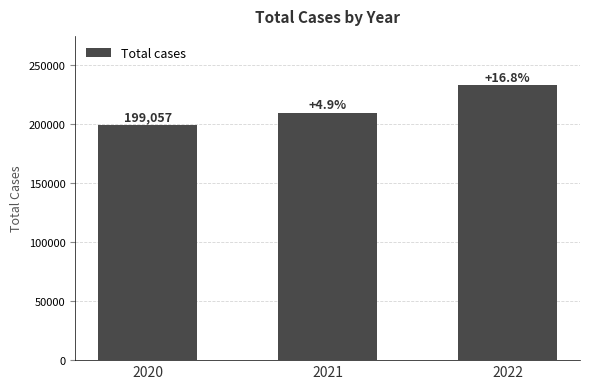

List the labels in order of value, largest first.

2022, 2021, 2020